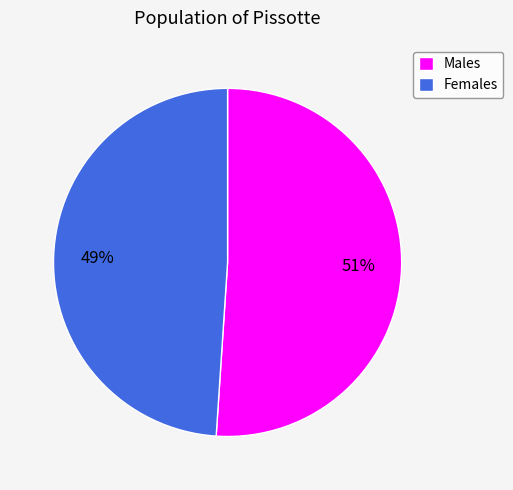

How many slices are in this pie chart?

2